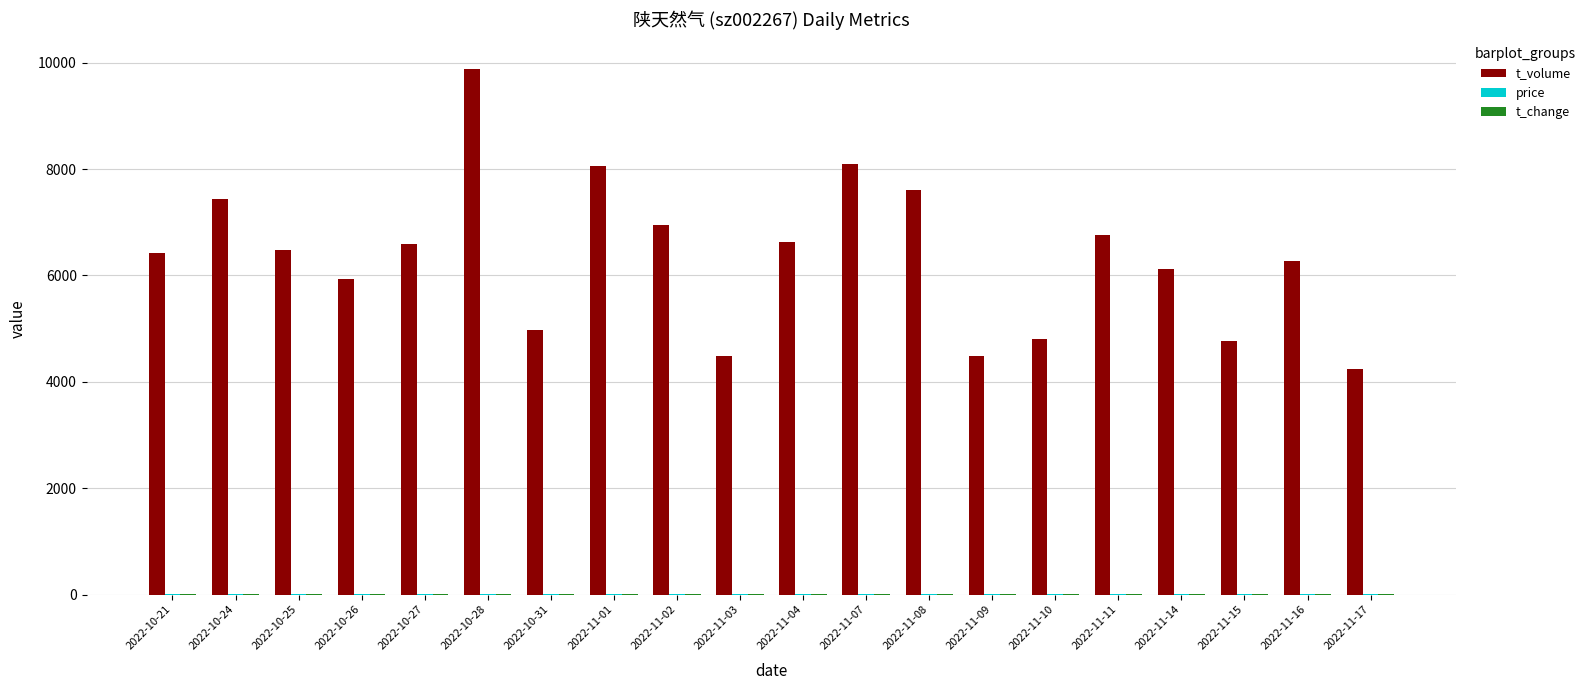

At which category is the sum across all series the highest?

2022-10-28